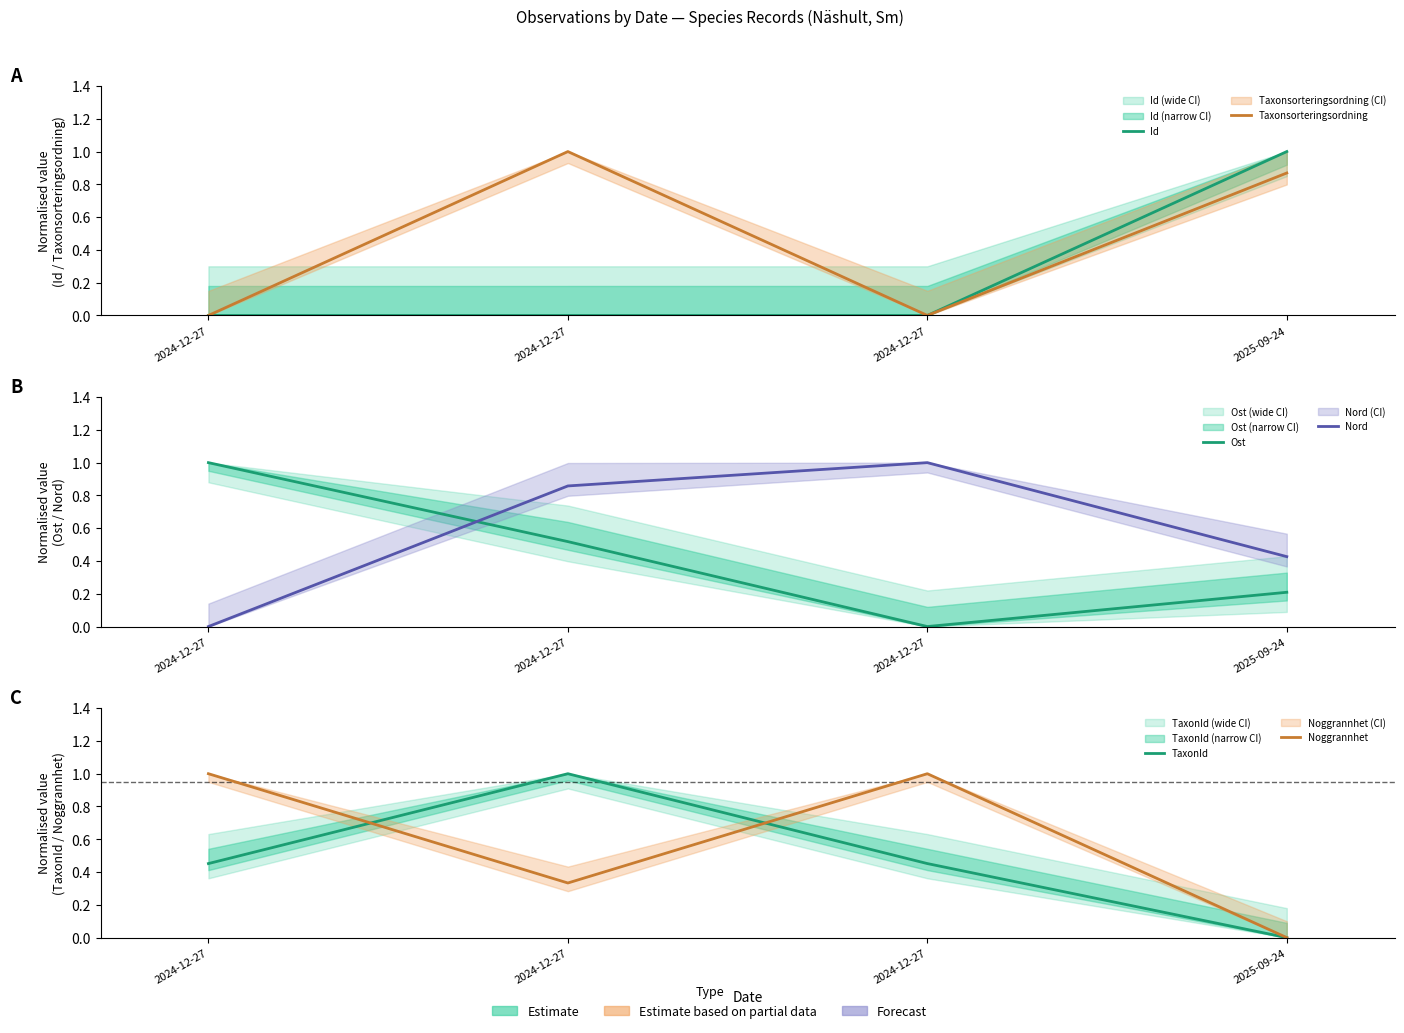

At which label is TaxonId closest to 0?

2025-09-24